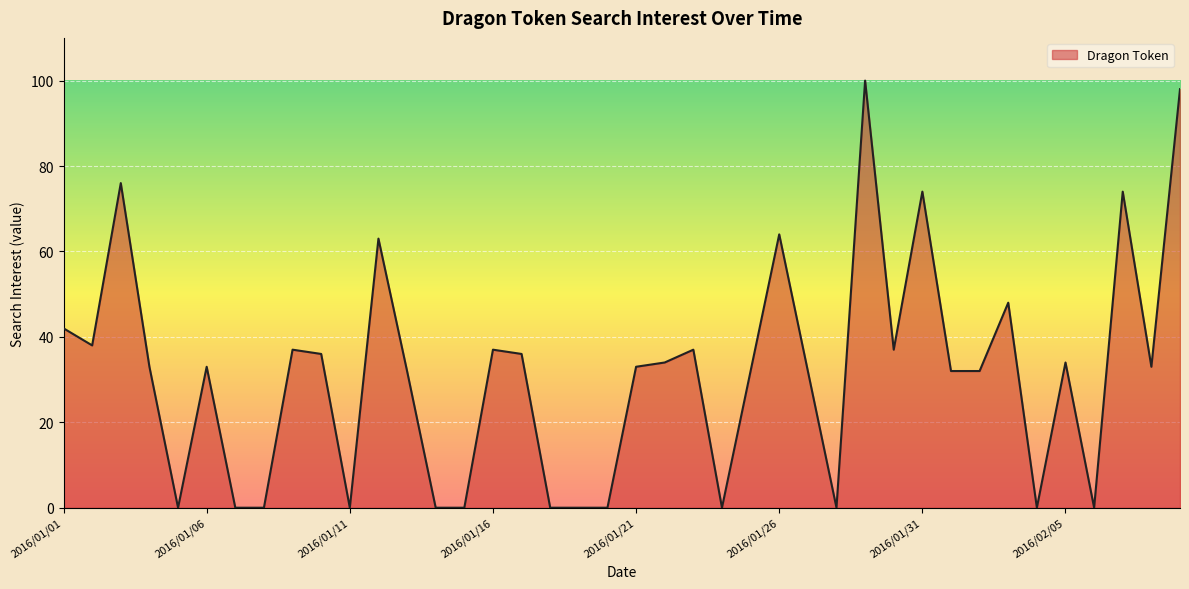

What is the greatest value displayed?

100